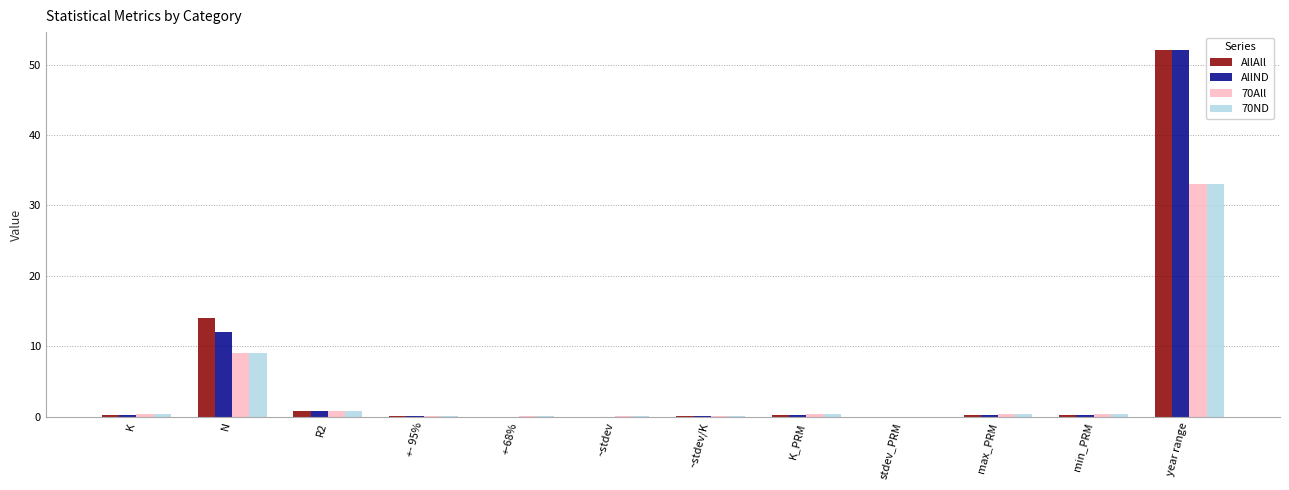

What is the total value across all series at K?

1.2